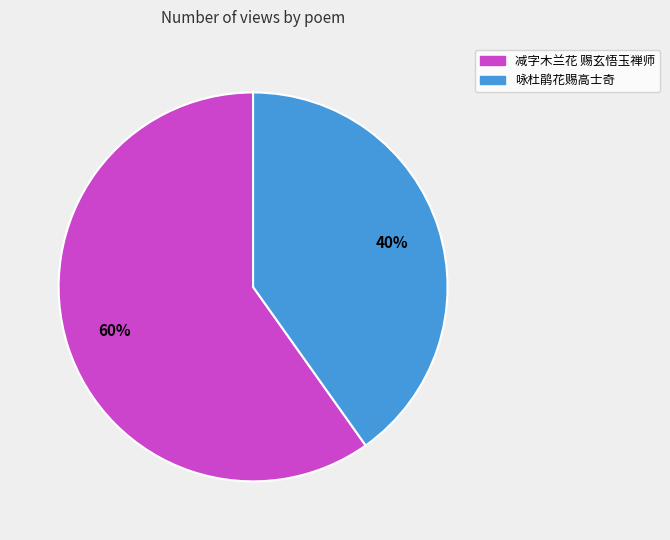

To the nearest percent, what portion does 减字木兰花 赐玄悟玉禅师 represent?

60%